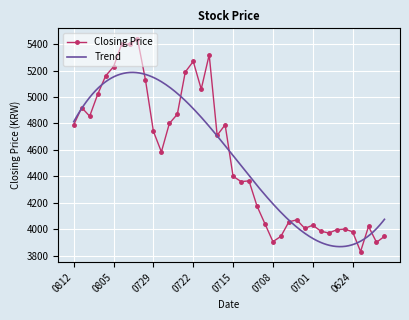

Which has a higher value, 20210721 or 20210723?

20210723